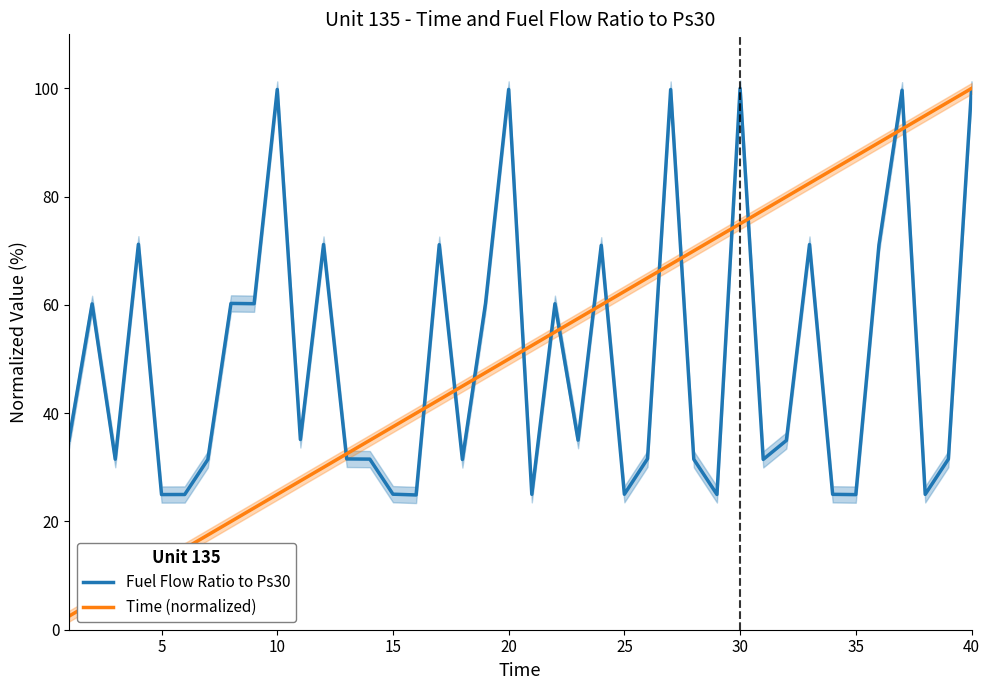

What is the difference between the maximum and minimum values in the Time (normalized) series?

97.5